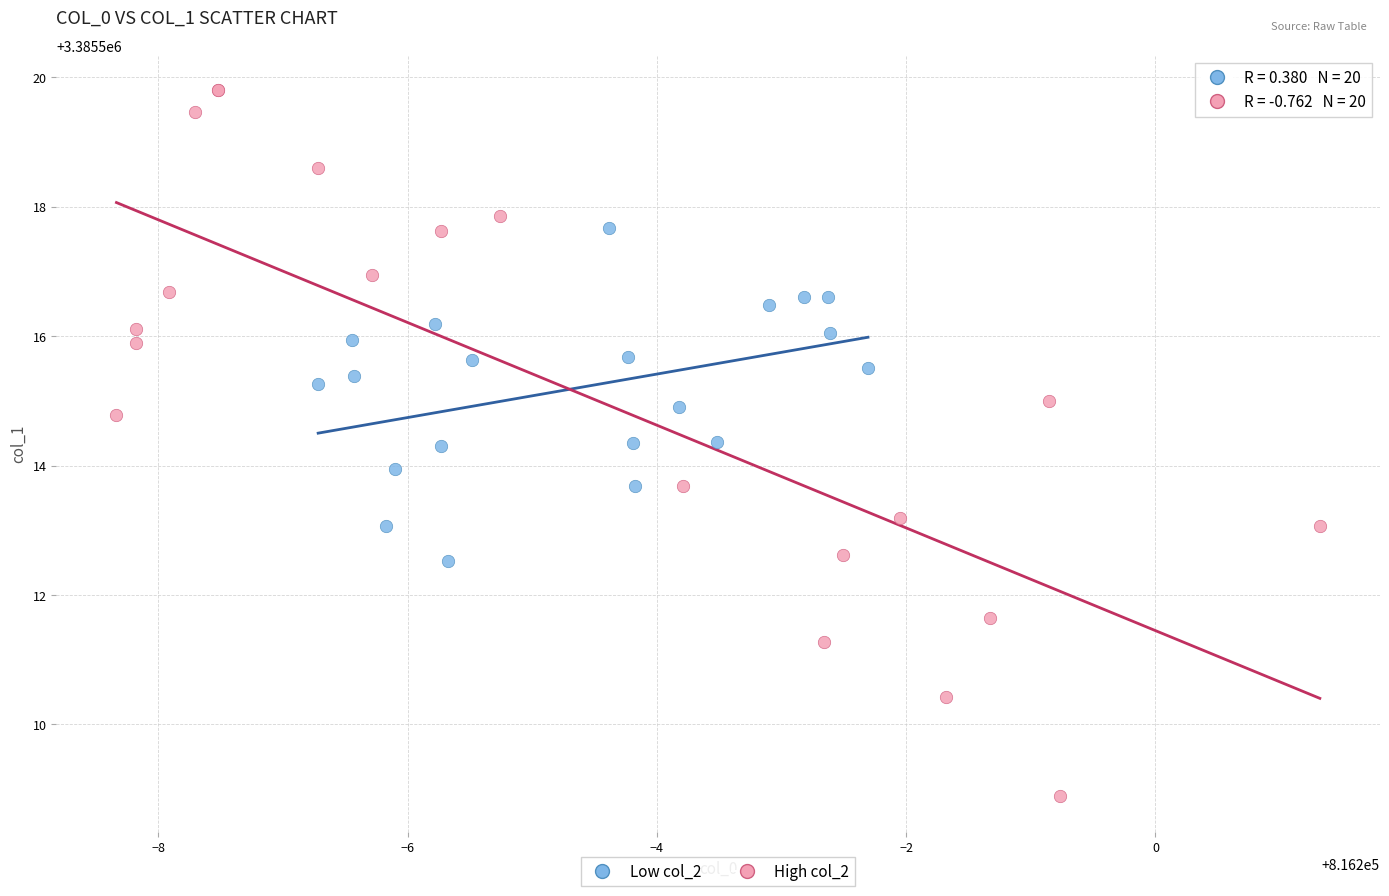

Which series has the widest spread of Y values?

High col_2